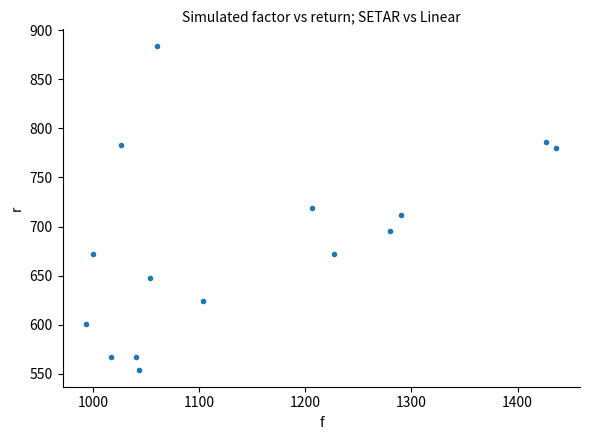

What is the range of X values (max minus min)?

443.3